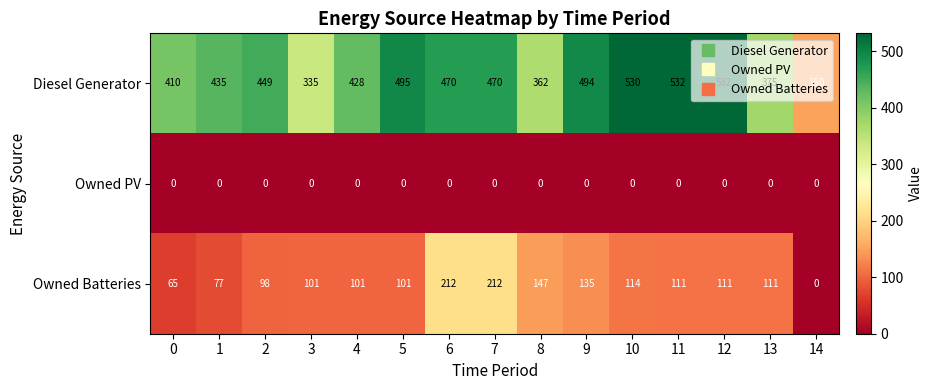

List the series in order of their peak value, highest first.

Diesel Generator, Owned Batteries, Owned PV